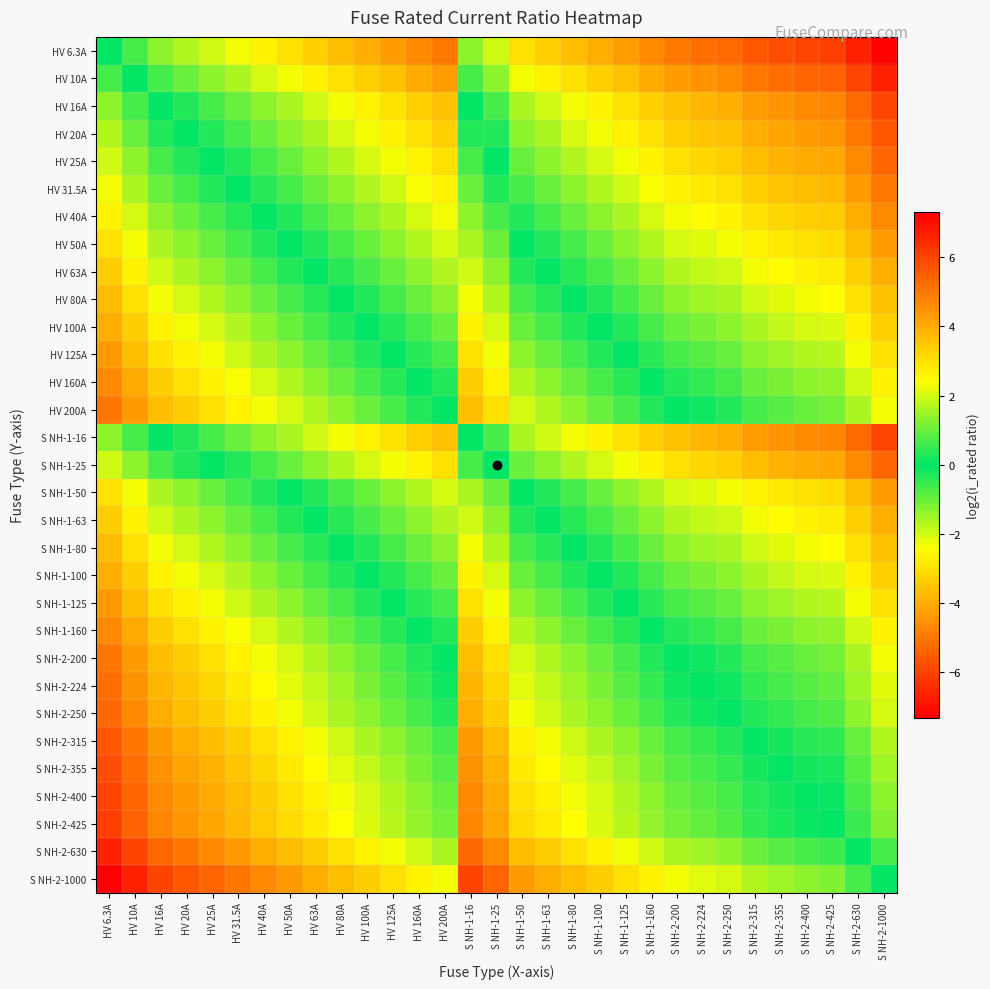

What is the spread (max minus min) of values at HV 160A?

7.3